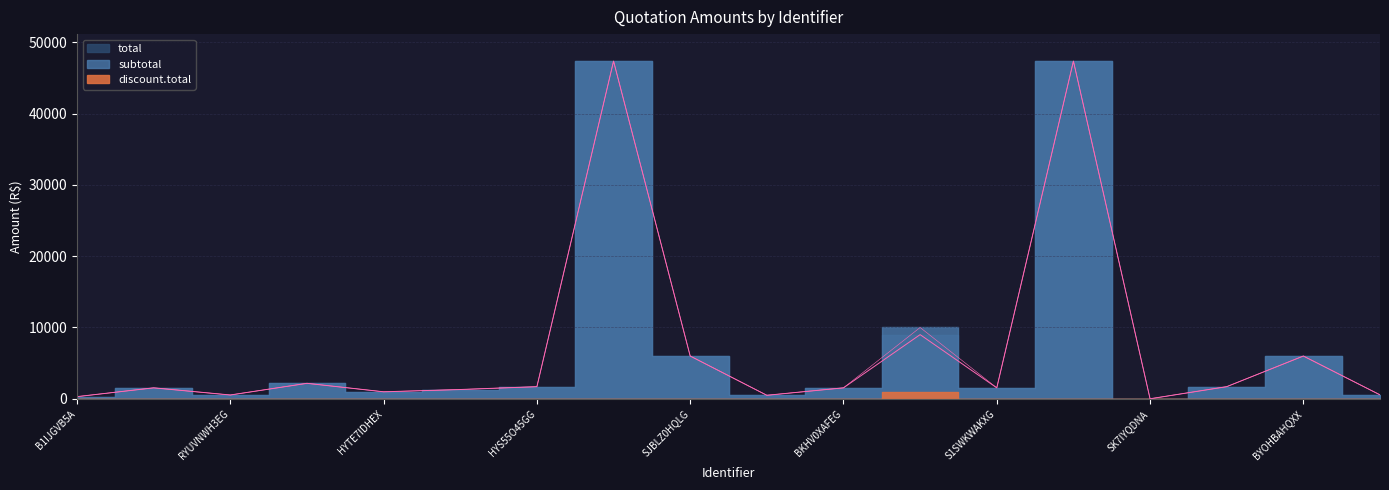

How many lines are shown in the chart?

2